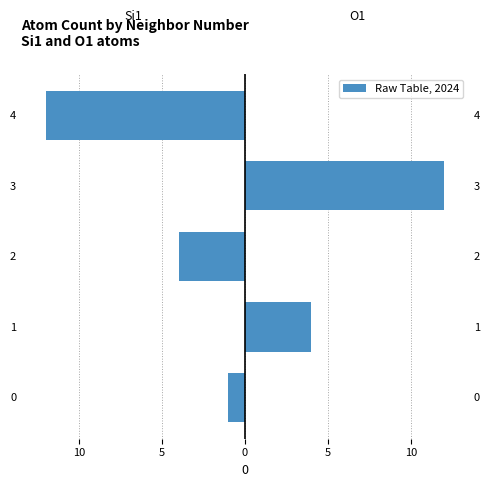

What is the lowest value of the Si1 series?

-12